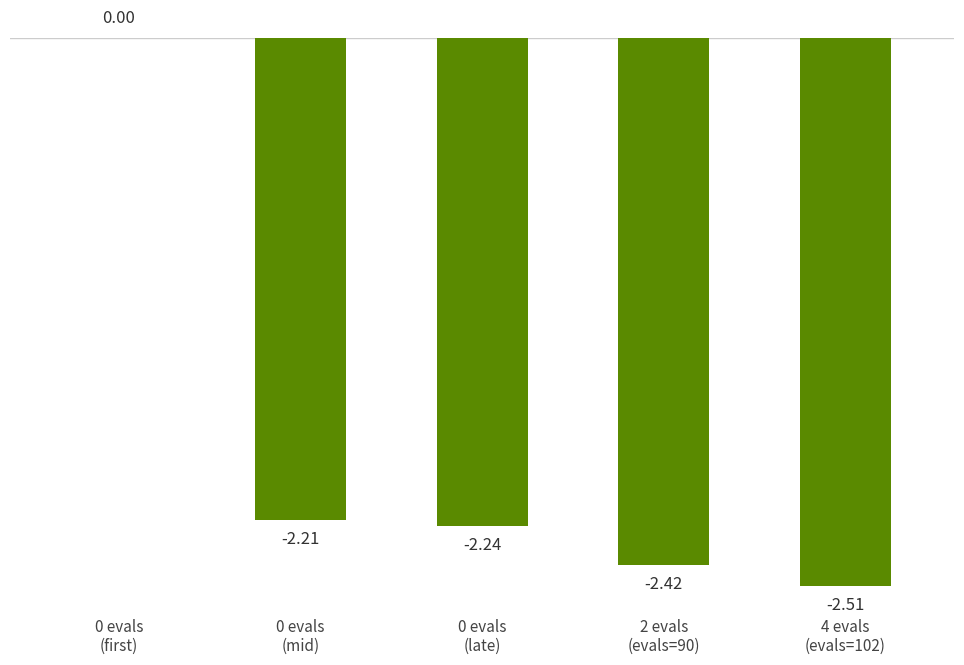

What is the sum of all values?

-9.4